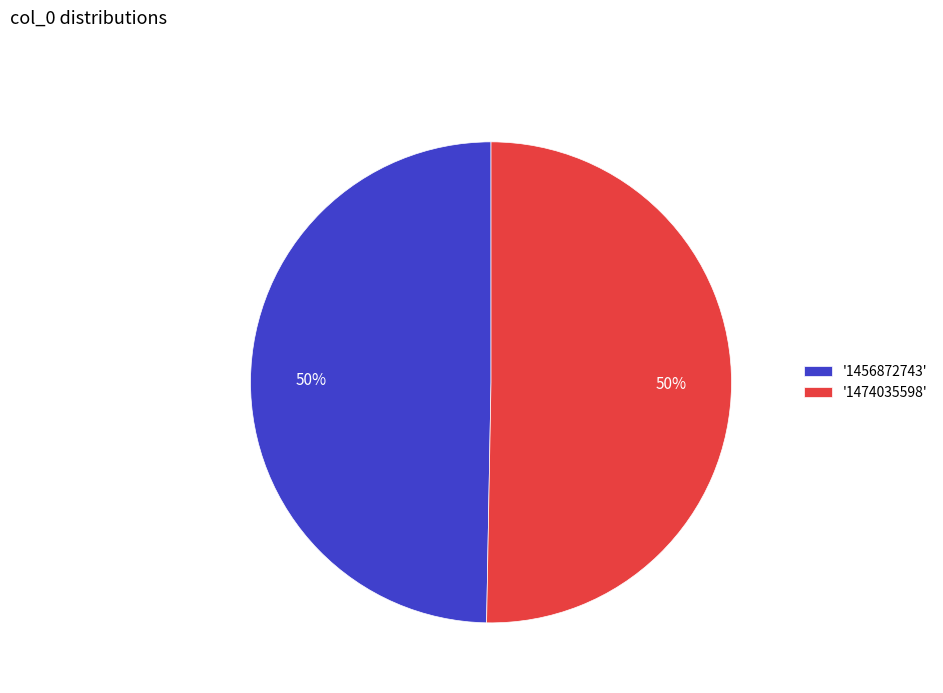

How many segments does this pie chart have?

2